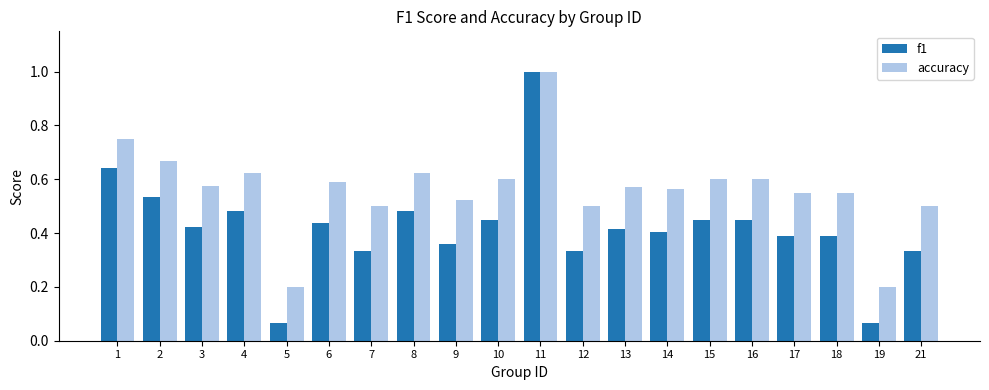

What is the sum of the accuracy values at 10 and 4?

1.2